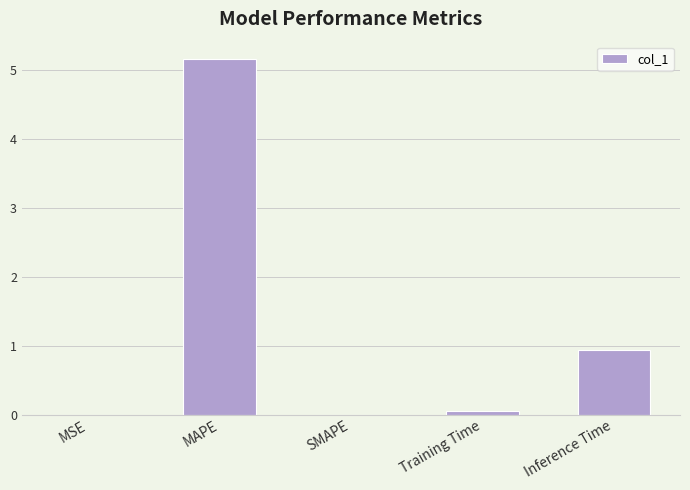

Are the bars horizontal?

No